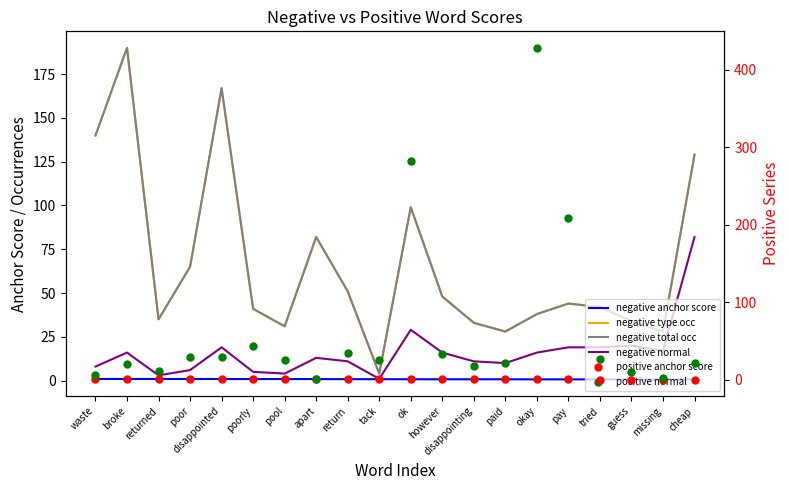

Is this an area chart (filled region under the line)?

No